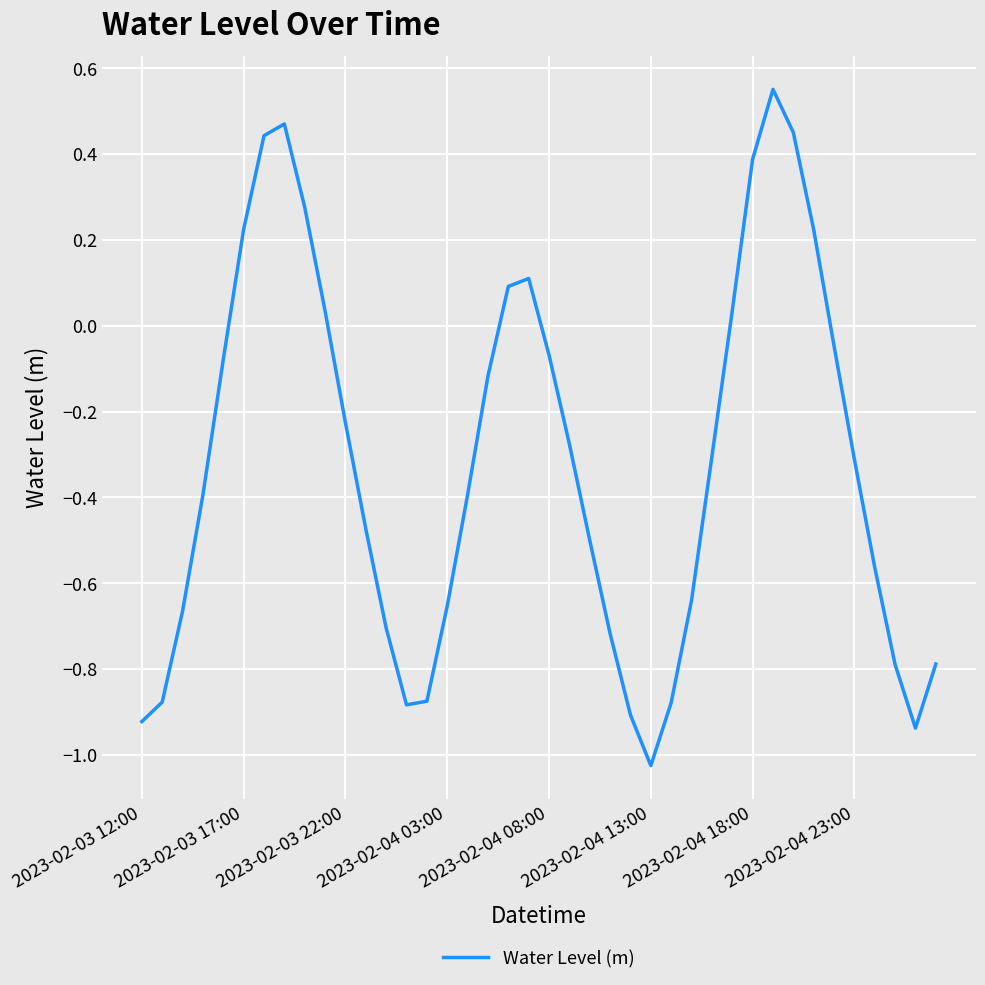

How many values exceed 0?

12